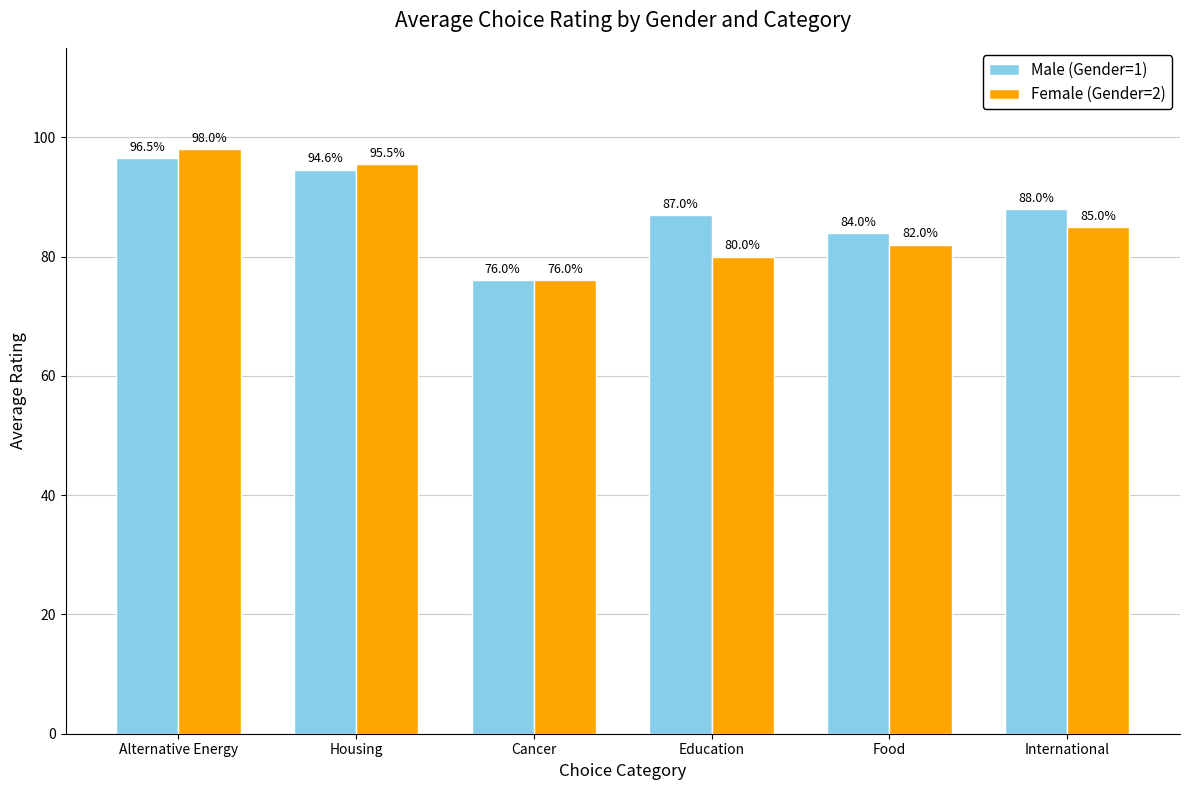

Which label corresponds to the largest value in the chart?

Alternative Energy